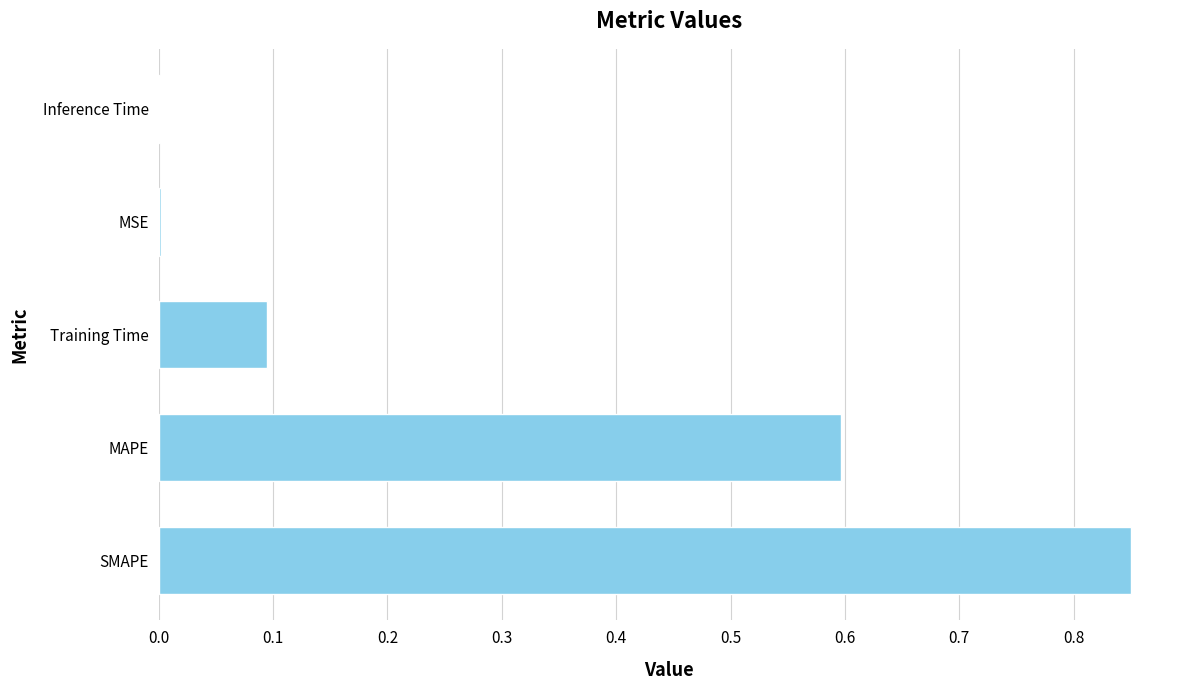

True or false: the data shows 1.2 at SMAPE.

False